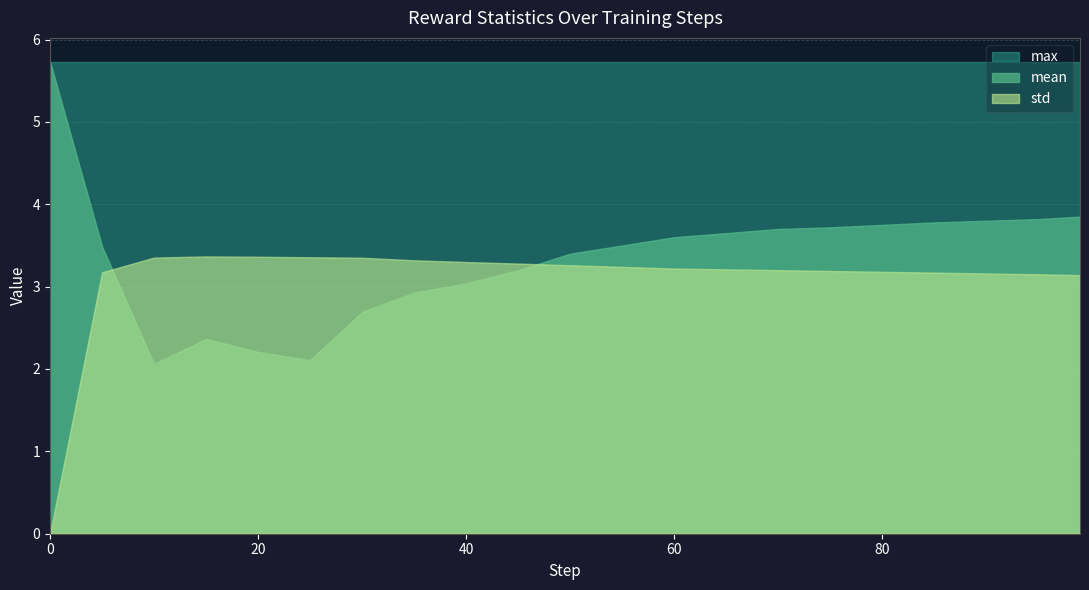

At which label does mean reach its minimum?

10